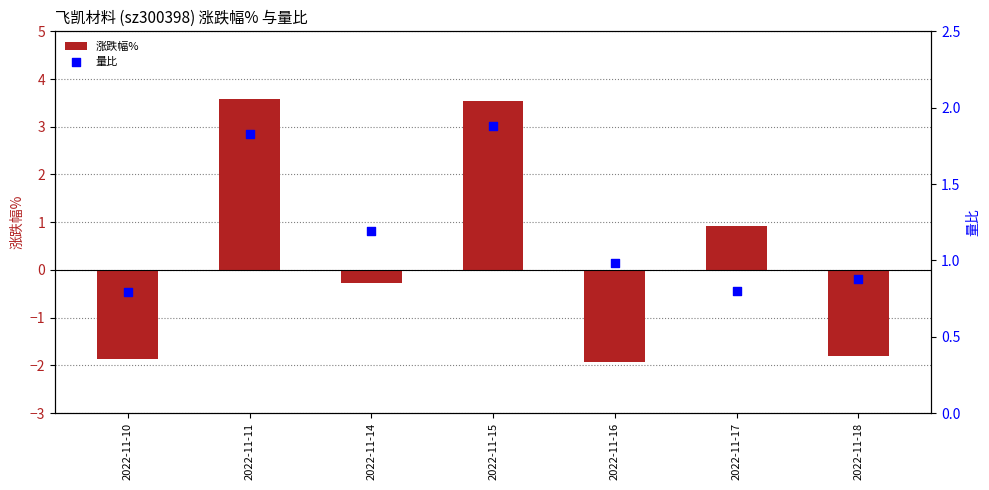

What is the total value across all series at 2022-11-16?

-1.0